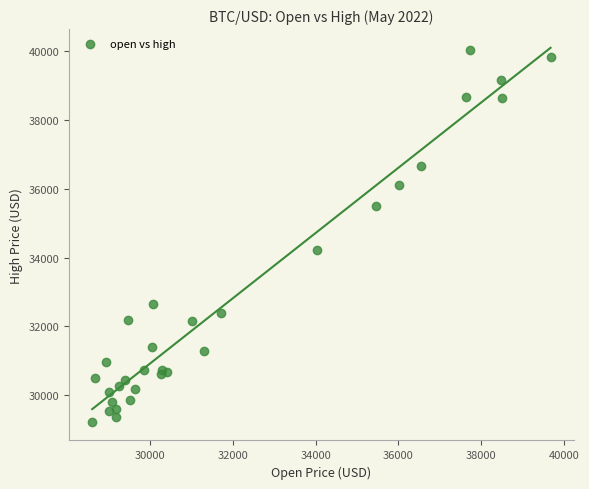

What Y value in the scatter plot is closest to 34632?

34225.9